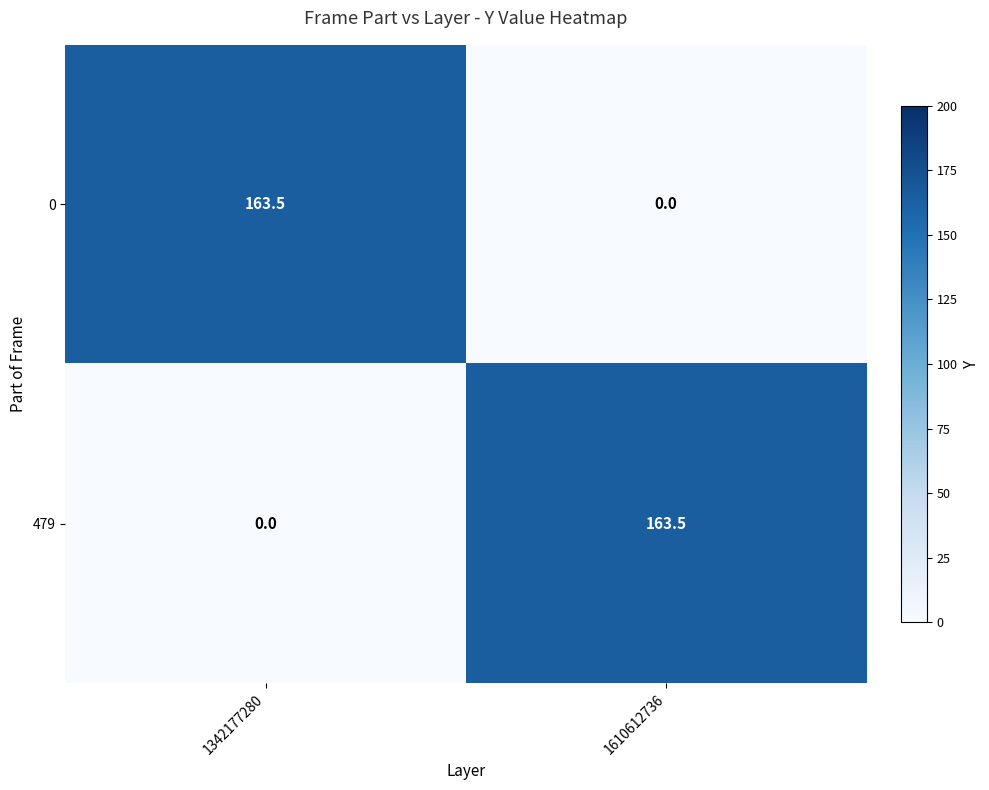

True or false: 479 has a value of 163.5 at 1610612736.

True